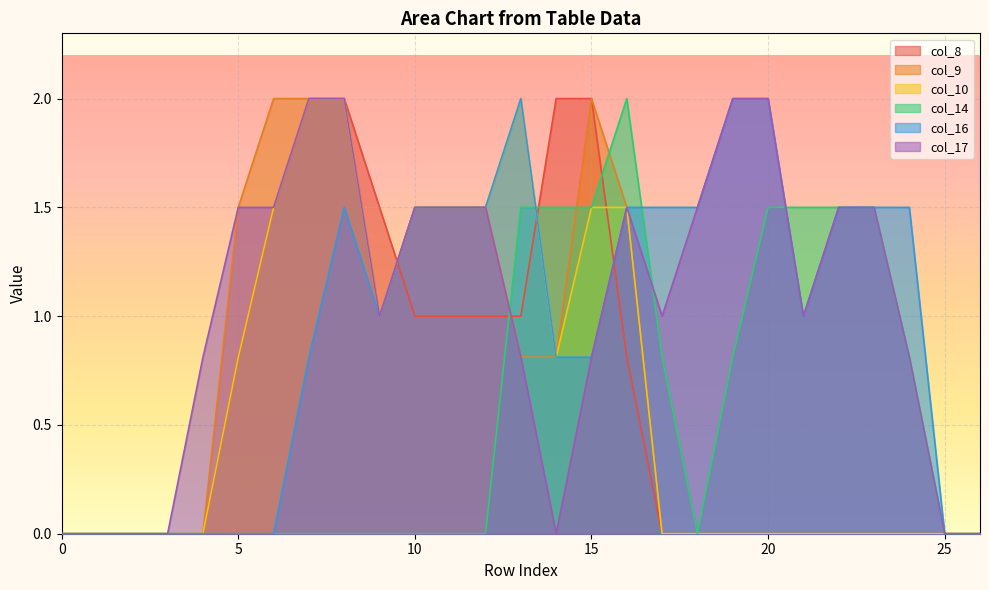

Reading right to left, what are all the values shown in this chart?

col_8: 26=0.0	25=0.0	24=0.0	23=0.0	22=0.0	21=0.0	20=0.0	19=0.0	18=0.0	17=0.0	16=0.8	15=2.0	14=2.0	13=1.0	12=1.0	11=1.0	10=1.0	9=1.5	8=2.0	7=2.0	6=1.5	5=0.8	4=0.0	3=0.0	2=0.0	1=0.0	0=0.0
col_9: 26=0.0	25=0.0	24=0.0	23=0.0	22=0.0	21=0.0	20=0.0	19=0.0	18=0.0	17=0.0	16=1.5	15=2.0	14=0.8	13=0.8	12=1.5	11=1.5	10=1.5	9=1.0	8=2.0	7=2.0	6=2.0	5=1.5	4=0.0	3=0.0	2=0.0	1=0.0	0=0.0
col_10: 26=0.0	25=0.0	24=0.0	23=0.0	22=0.0	21=0.0	20=0.0	19=0.0	18=0.0	17=0.0	16=1.5	15=1.5	14=0.8	13=2.0	12=1.5	11=1.5	10=1.5	9=1.0	8=2.0	7=2.0	6=1.5	5=0.8	4=0.0	3=0.0	2=0.0	1=0.0	0=0.0
col_14: 26=0.0	25=0.0	24=0.8	23=1.5	22=1.5	21=1.5	20=1.5	19=0.8	18=0.0	17=0.8	16=2.0	15=1.5	14=1.5	13=1.5	12=0.0	11=0.0	10=0.0	9=0.0	8=0.0	7=0.0	6=0.0	5=0.0	4=0.0	3=0.0	2=0.0	1=0.0	0=0.0
col_16: 26=0.0	25=0.0	24=1.5	23=1.5	22=1.5	21=1.0	20=2.0	19=2.0	18=1.5	17=1.5	16=1.5	15=0.8	14=0.8	13=2.0	12=1.5	11=1.5	10=1.5	9=1.0	8=1.5	7=0.8	6=0.0	5=0.0	4=0.0	3=0.0	2=0.0	1=0.0	0=0.0
col_17: 26=0.0	25=0.0	24=0.8	23=1.5	22=1.5	21=1.0	20=2.0	19=2.0	18=1.5	17=1.0	16=1.5	15=0.8	14=0.0	13=0.8	12=1.5	11=1.5	10=1.5	9=1.0	8=2.0	7=2.0	6=1.5	5=1.5	4=0.8	3=0.0	2=0.0	1=0.0	0=0.0